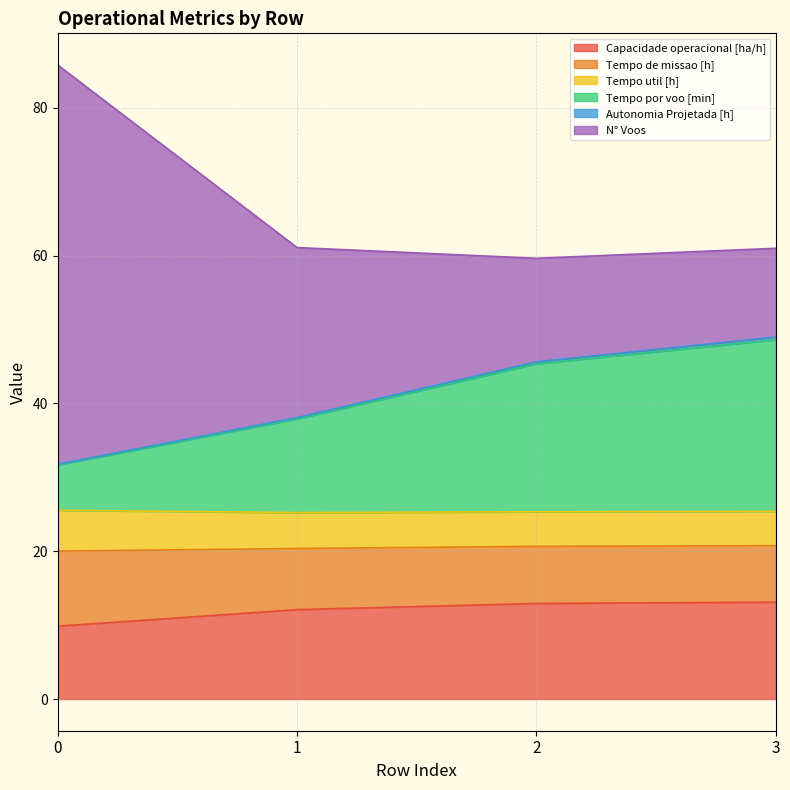

How many values in the Capacidade operacional [ha/h] series are below 12?

1